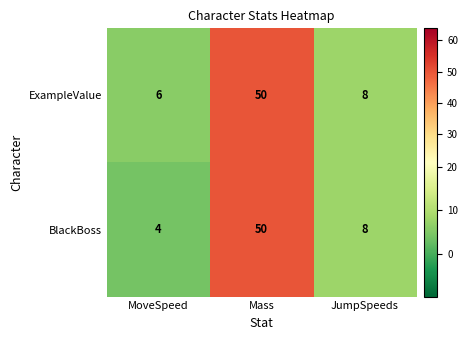

What is the maximum value for ExampleValue?

50